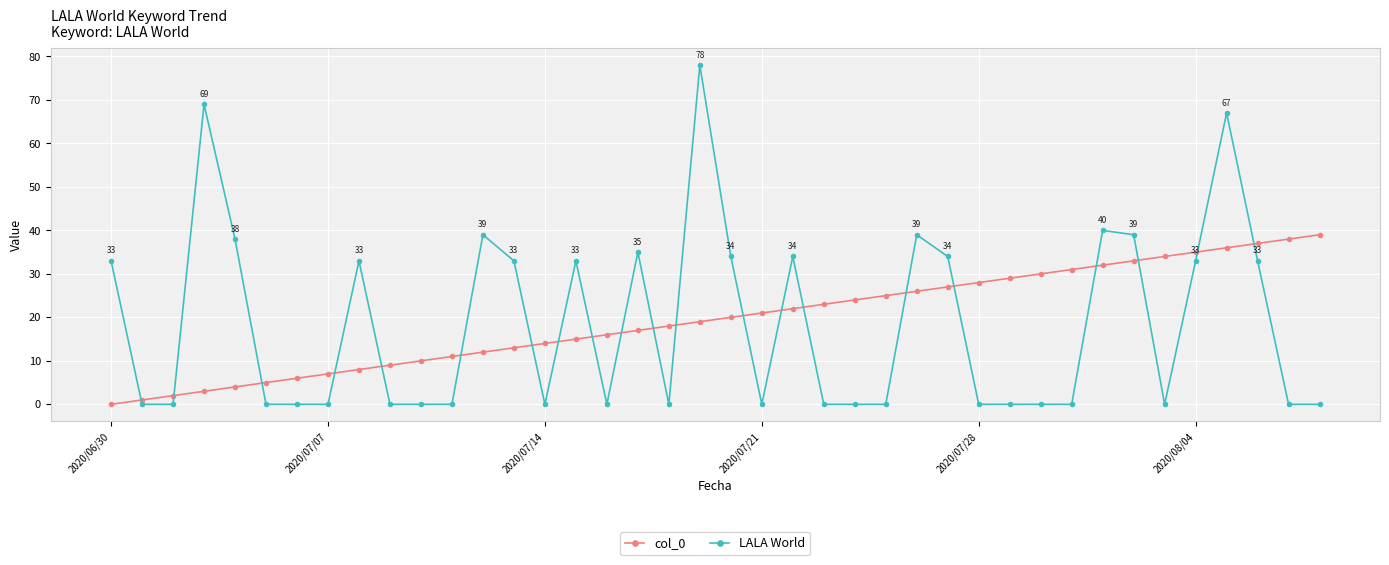

List the series in order of their peak value, lowest first.

col_0, LALA World